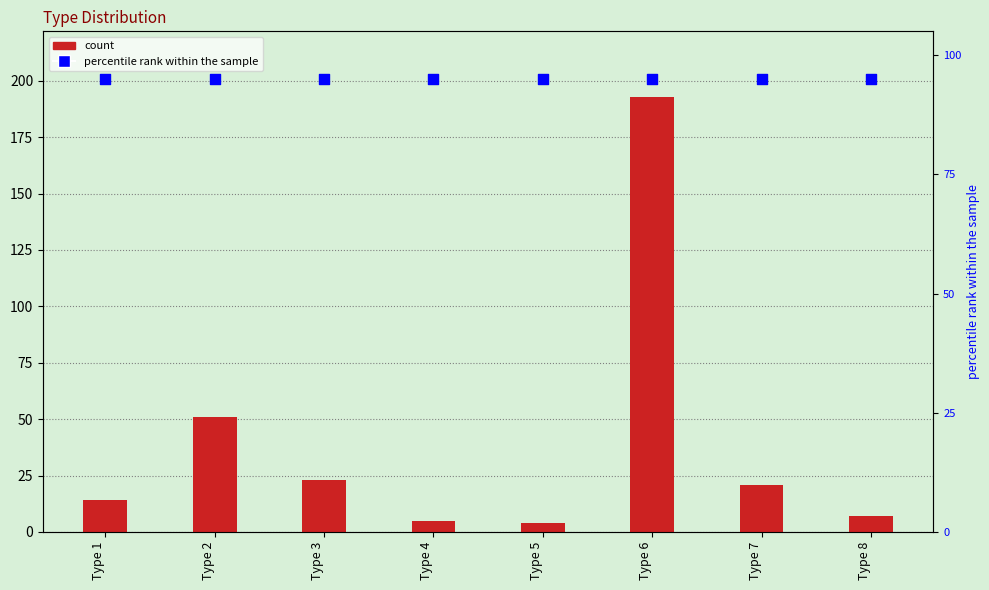

Is the value of percentile rank within the sample at Type 7 greater than the value of count at Type 6?

No